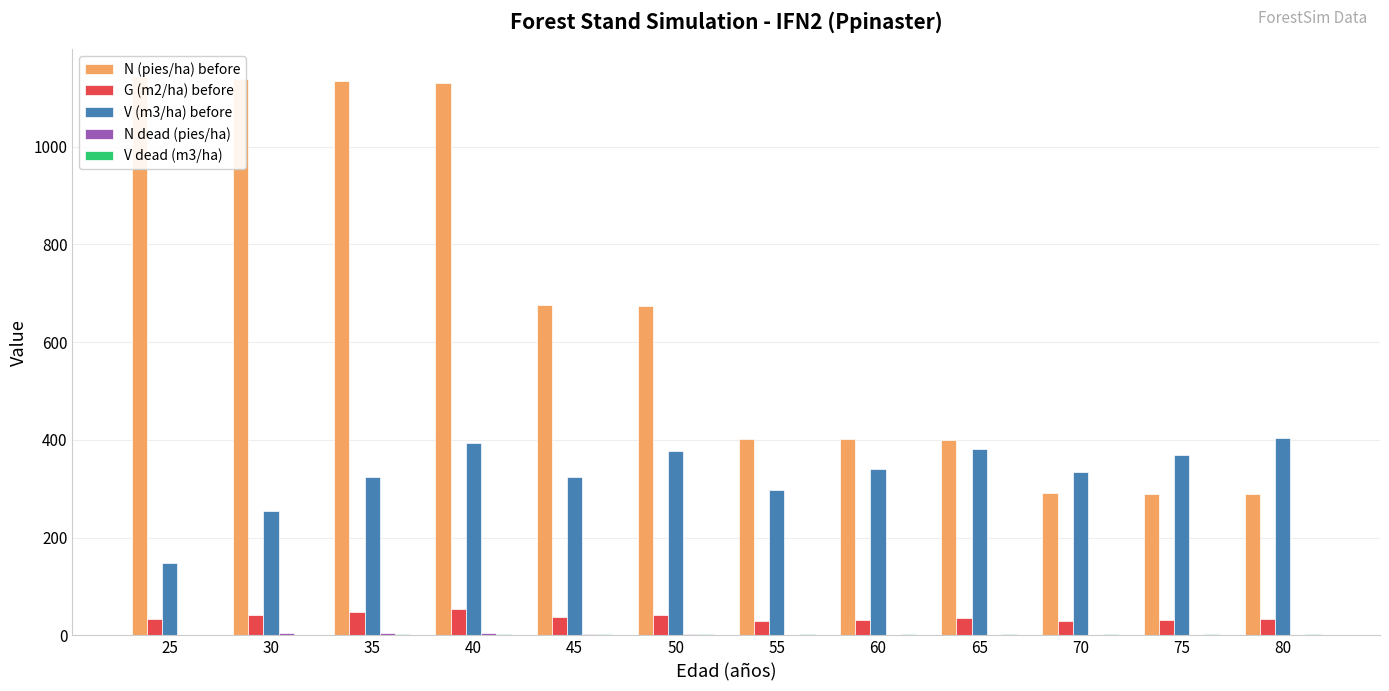

List the series in order of their peak value, lowest first.

V dead (m3/ha), N dead (pies/ha), G (m2/ha) before, V (m3/ha) before, N (pies/ha) before